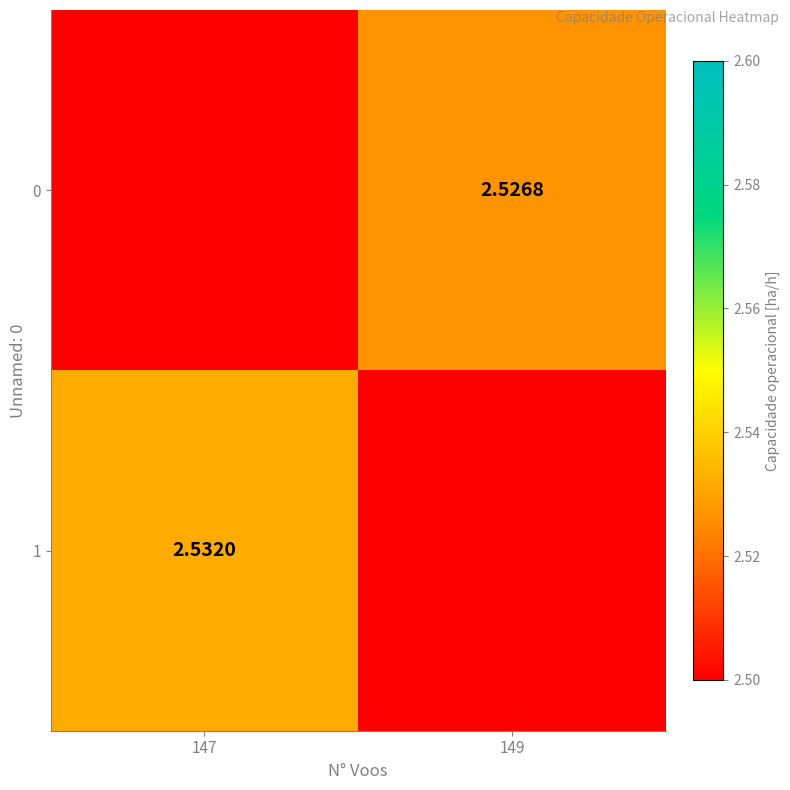

Which series has the largest total across all categories?

1